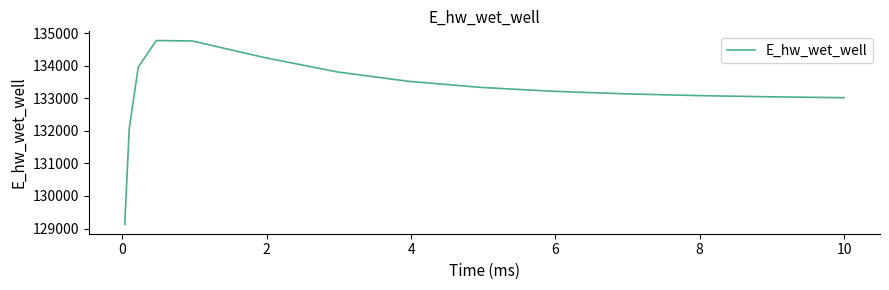

What is the maximum value shown in the chart?

134770.5